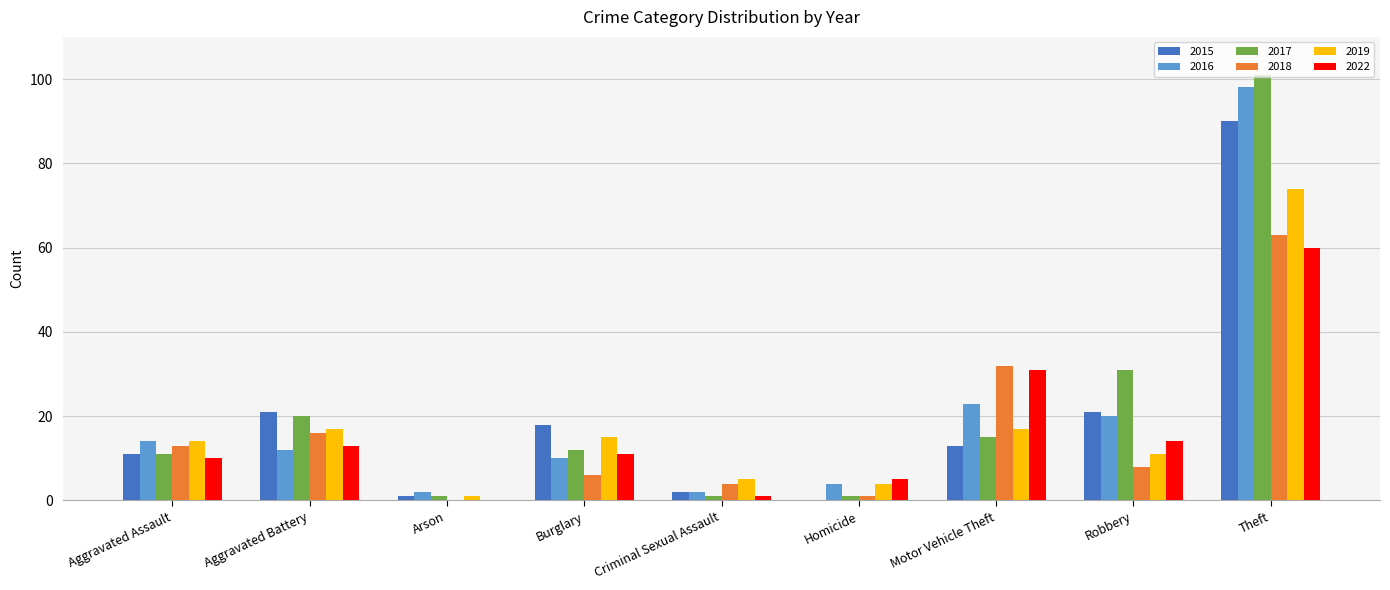

Reading right to left, list all the values displayed in this chart.

2015: Theft=90	Robbery=21	Motor Vehicle Theft=13	Homicide=0	Criminal Sexual Assault=2	Burglary=18	Arson=1	Aggravated Battery=21	Aggravated Assault=11
2016: Theft=98	Robbery=20	Motor Vehicle Theft=23	Homicide=4	Criminal Sexual Assault=2	Burglary=10	Arson=2	Aggravated Battery=12	Aggravated Assault=14
2017: Theft=101	Robbery=31	Motor Vehicle Theft=15	Homicide=1	Criminal Sexual Assault=1	Burglary=12	Arson=1	Aggravated Battery=20	Aggravated Assault=11
2018: Theft=63	Robbery=8	Motor Vehicle Theft=32	Homicide=1	Criminal Sexual Assault=4	Burglary=6	Arson=0	Aggravated Battery=16	Aggravated Assault=13
2019: Theft=74	Robbery=11	Motor Vehicle Theft=17	Homicide=4	Criminal Sexual Assault=5	Burglary=15	Arson=1	Aggravated Battery=17	Aggravated Assault=14
2022: Theft=60	Robbery=14	Motor Vehicle Theft=31	Homicide=5	Criminal Sexual Assault=1	Burglary=11	Arson=0	Aggravated Battery=13	Aggravated Assault=10